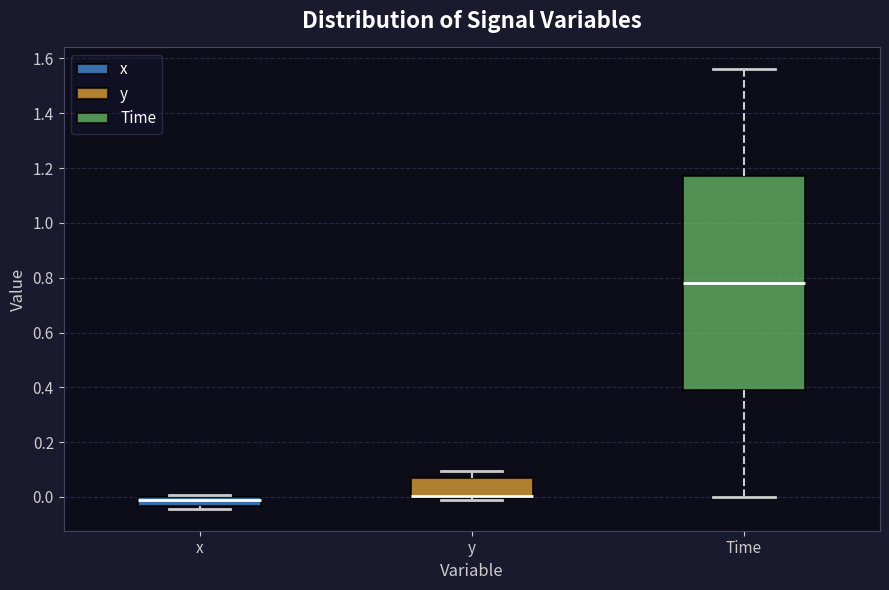

Where is the lower edge of the box for x on the y-axis? The values are not printed on the chart, so give them approximately, as read against the axis.

-0.04